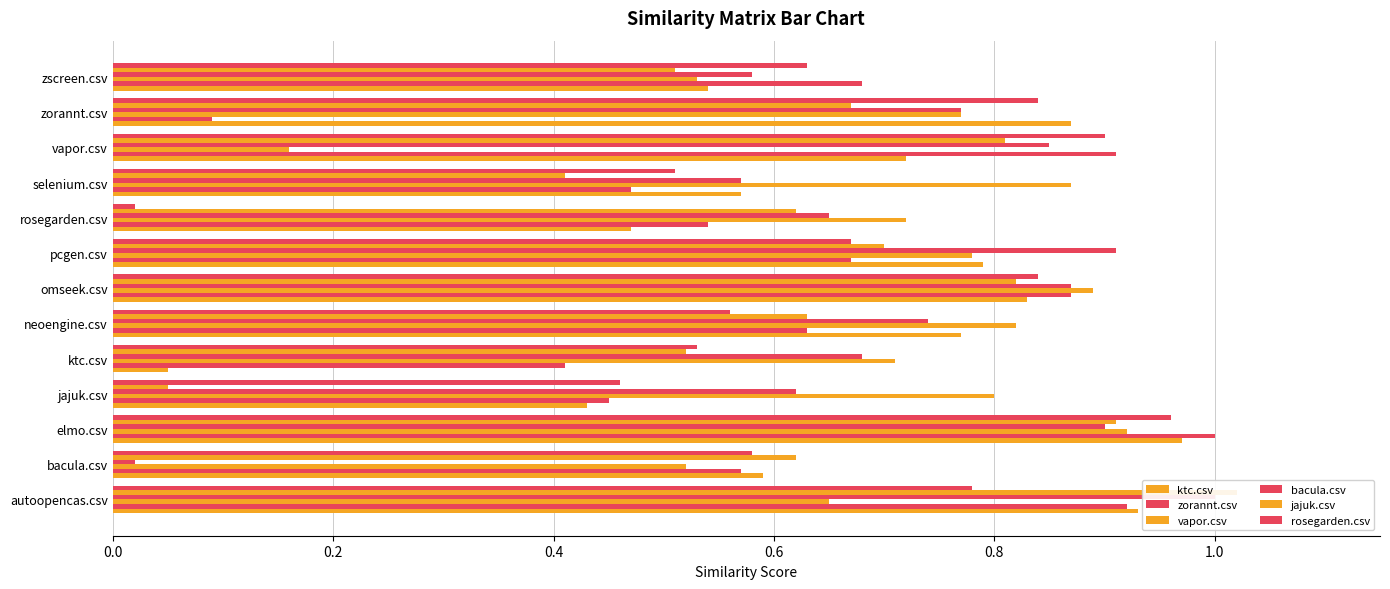

What is the value of the ktc.csv bar at the 1st from the left?

0.9